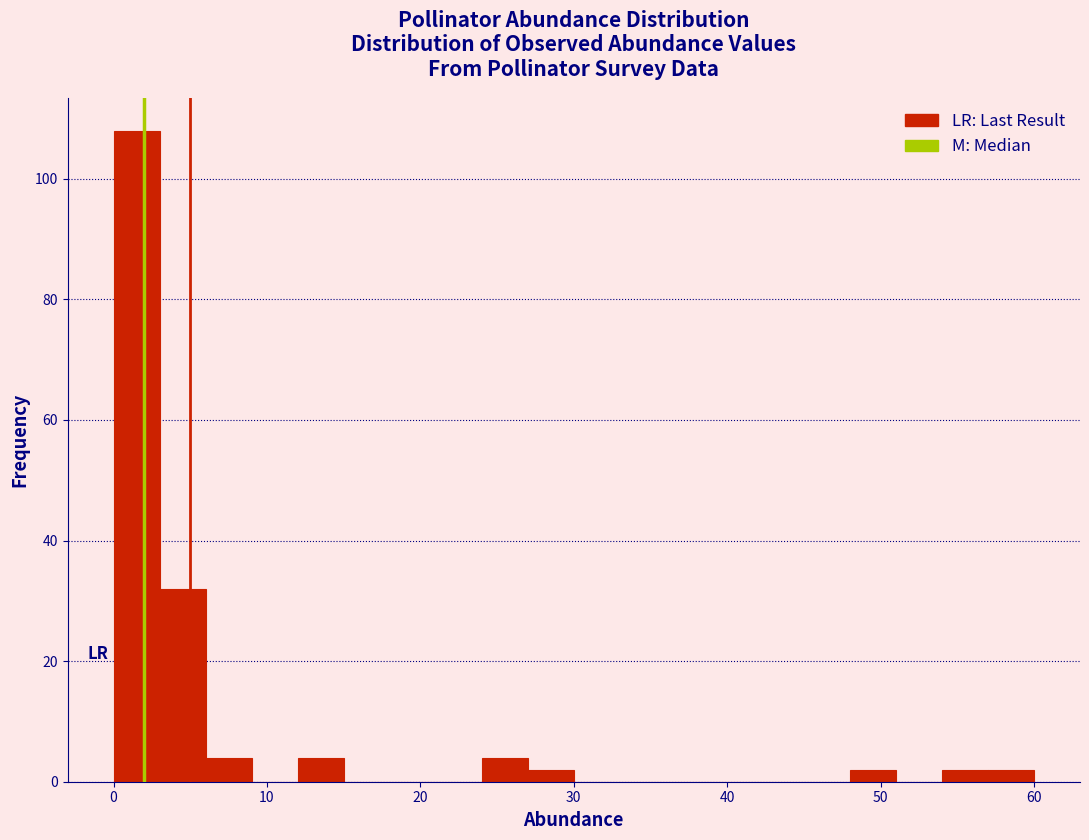

Read against the x-axis, roughly where is the centre of the tallest bar?

2